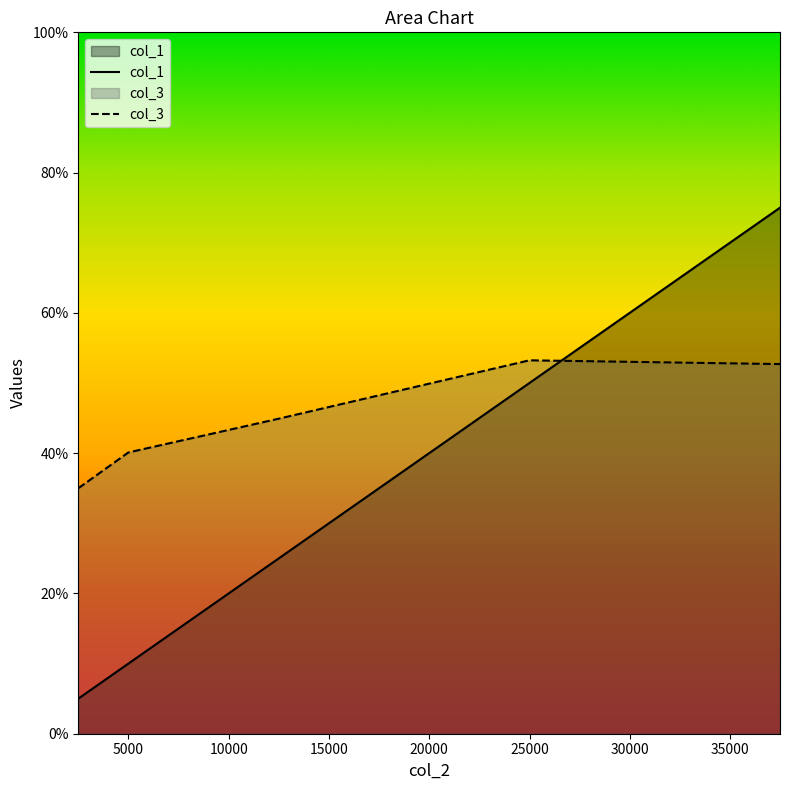

How many series are shown in this chart?

2